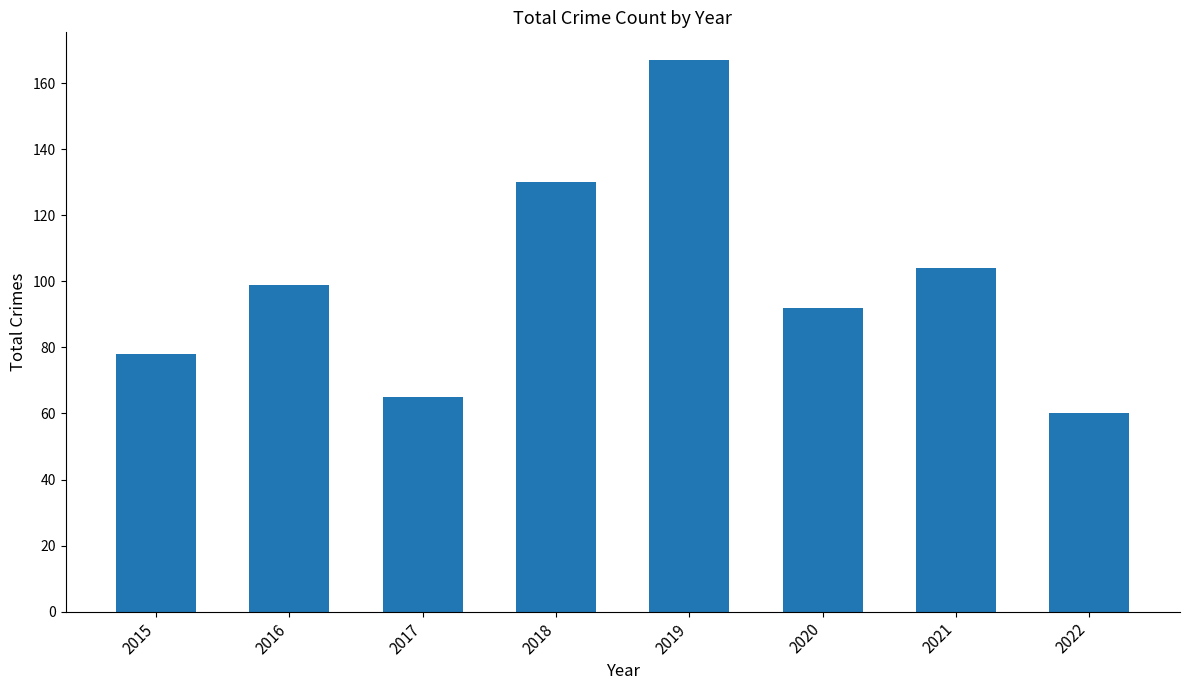

Reading left to right, transcribe all the data shown in this chart.

2015=78	2016=99	2017=65	2018=130	2019=167	2020=92	2021=104	2022=60